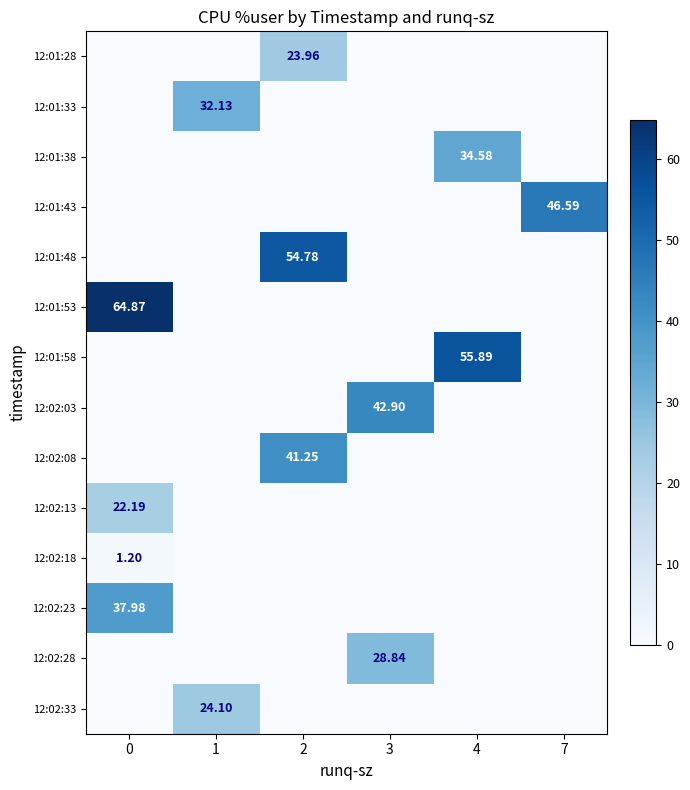

Which has a higher value, 0 or 2?

2